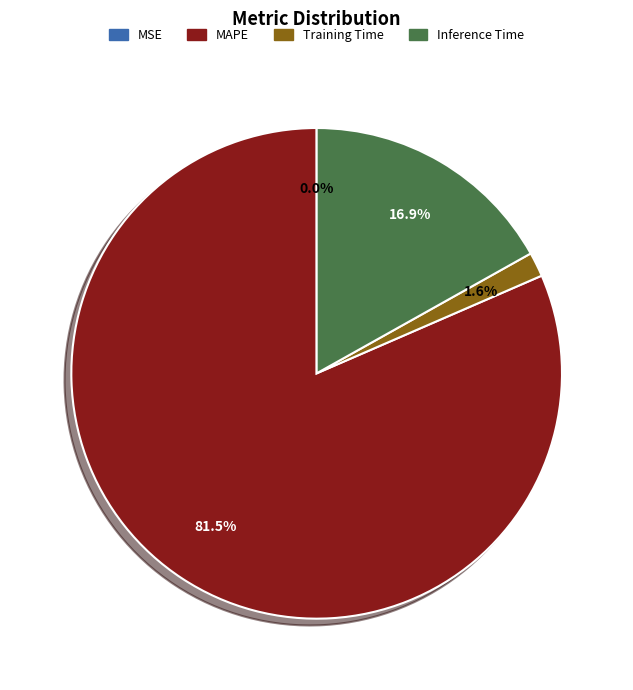

Is there any slice that represents more than half of the pie?

Yes